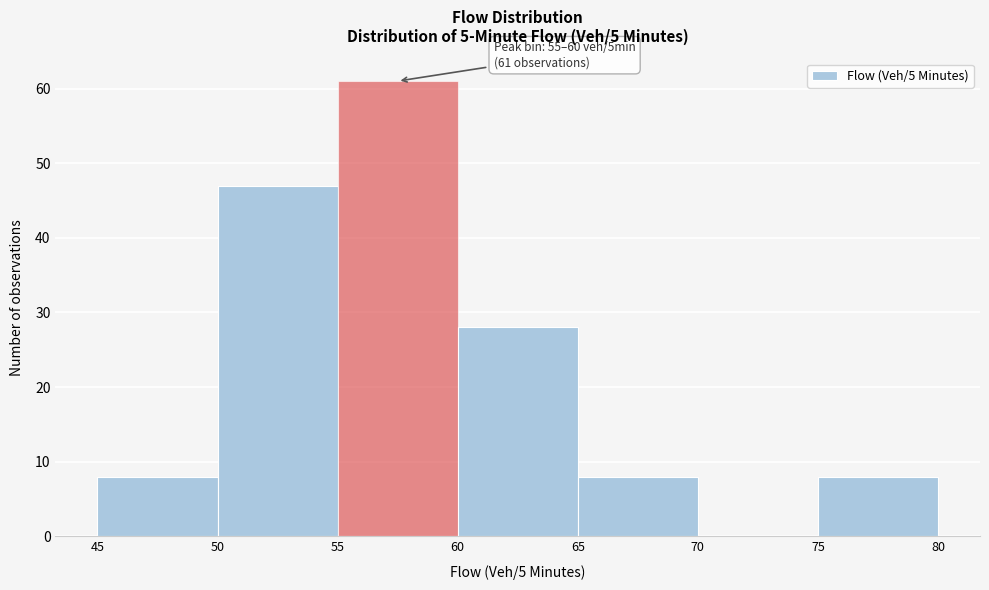

Over which range of the x-axis is the bar tallest?

55 to 60